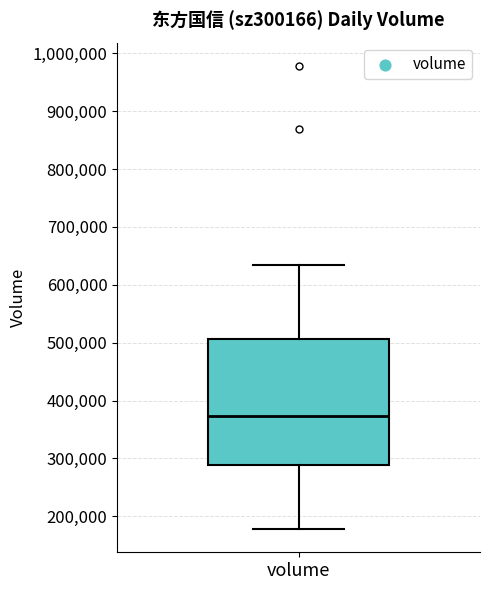

Transcribe this box plot: give where the median line is, the range the box spans, and where the two whiskers end, as read against the y-axis. The values are not printed on the chart, so give them approximately, as read against the axis.

median 370000, box 290000 to 510000, whiskers 180000 to 630000